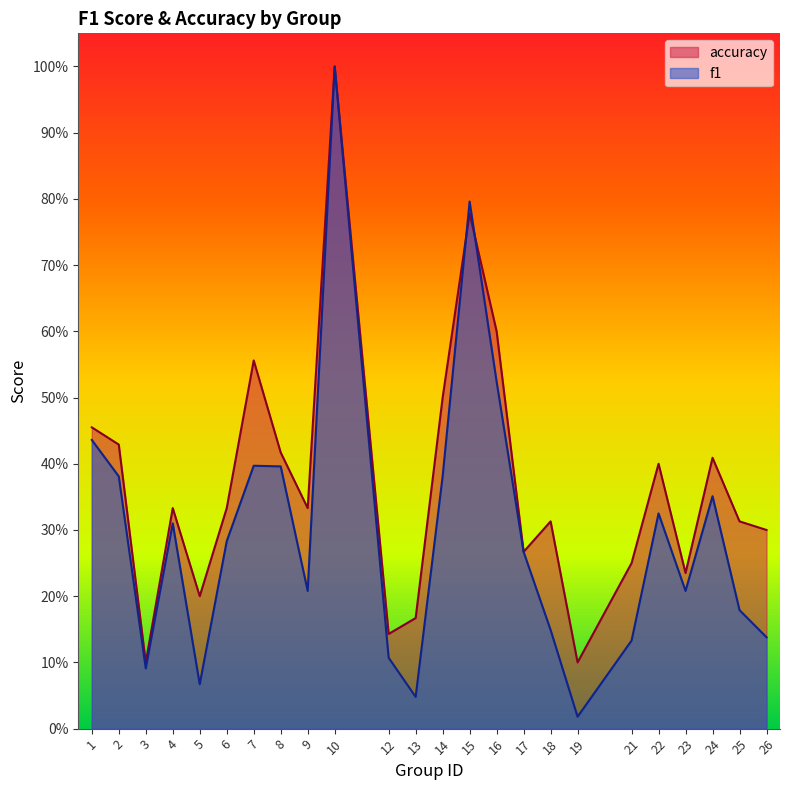

What is the average value of the accuracy series?

0.4